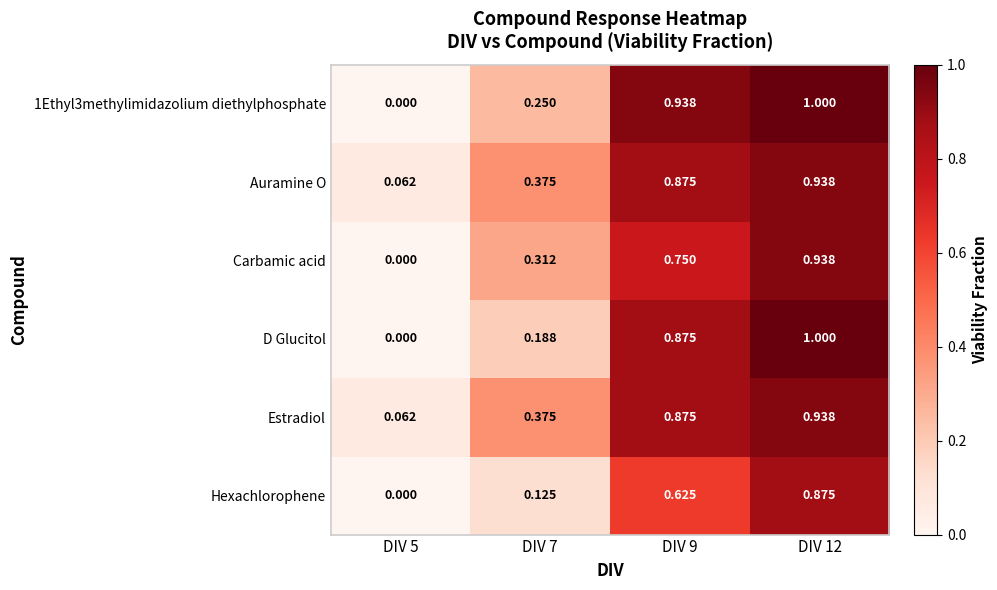

What is the greatest value displayed?

1.0